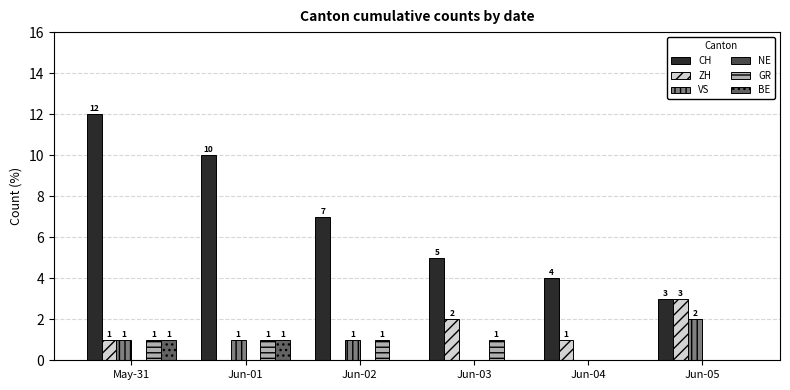

At which category is the sum across all series the highest?

May-31